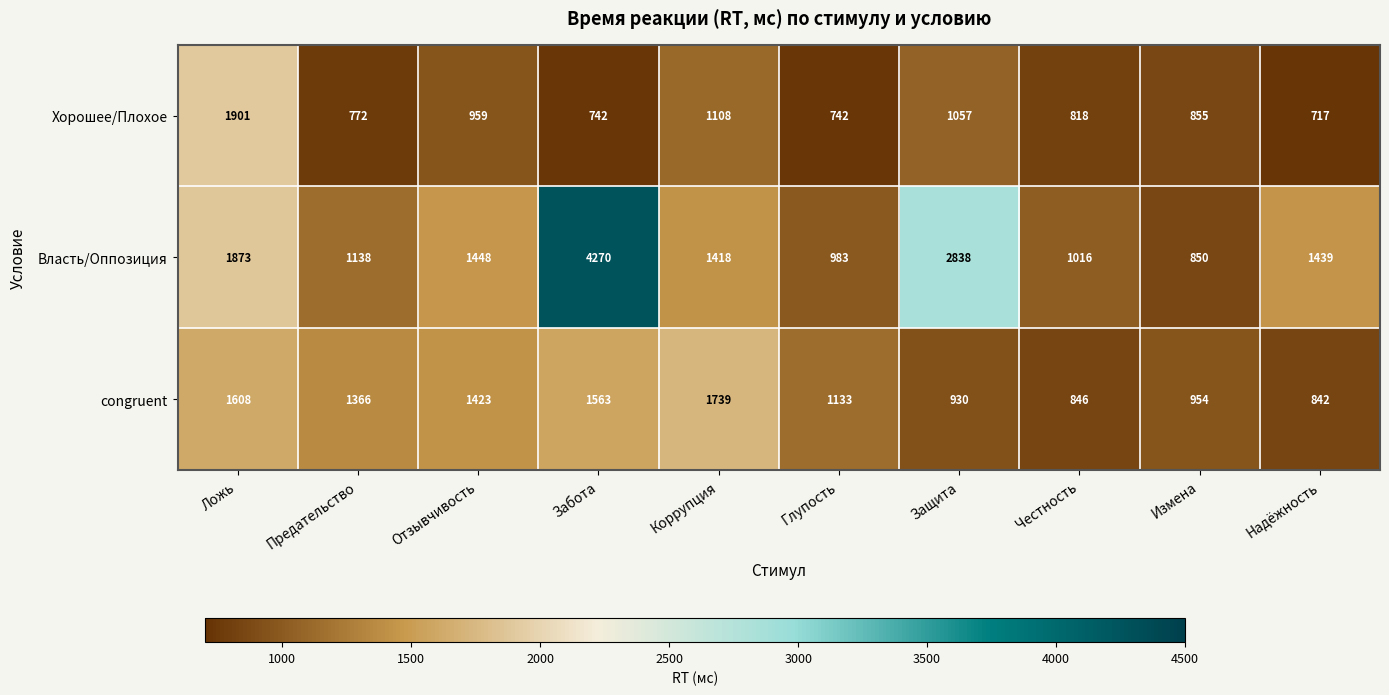

At which label does congruent first exceed 1366?

Ложь